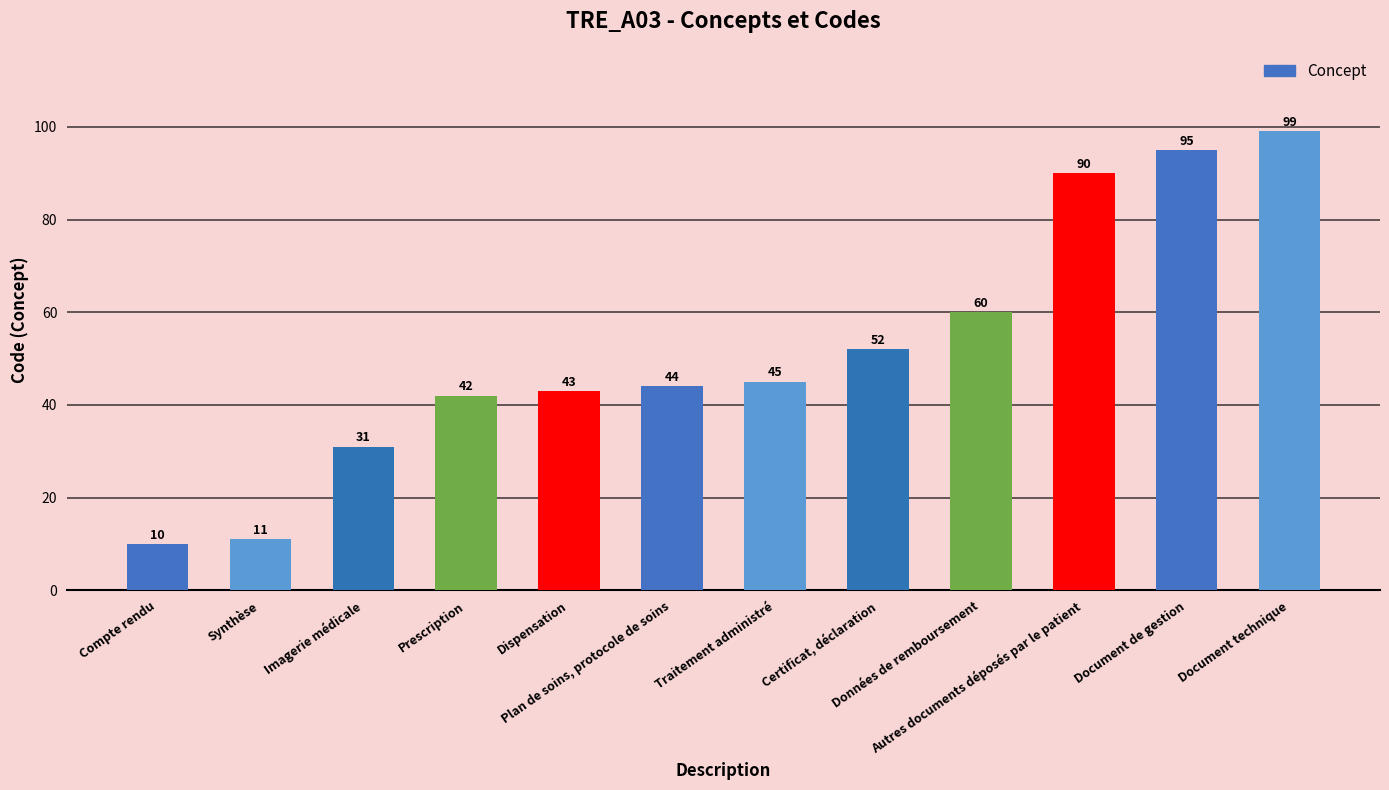

What is the greatest value displayed?

99